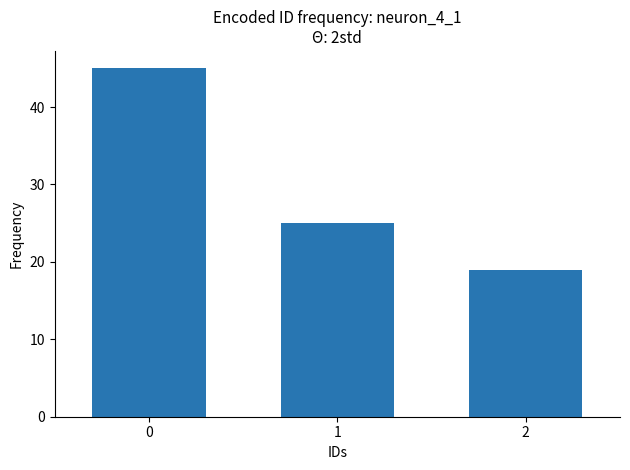

Does the chart contain any negative values?

No